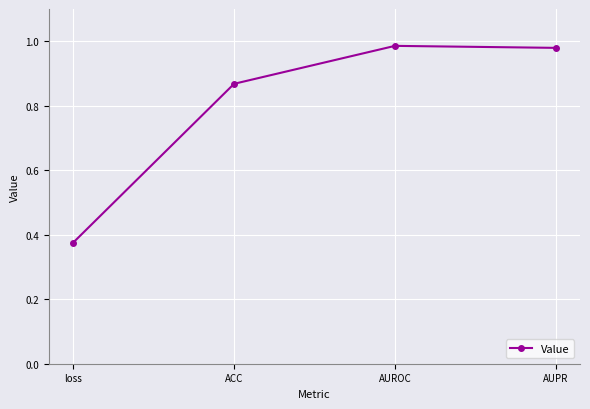

What is the change in value from ACC to AUPR?

+0.1